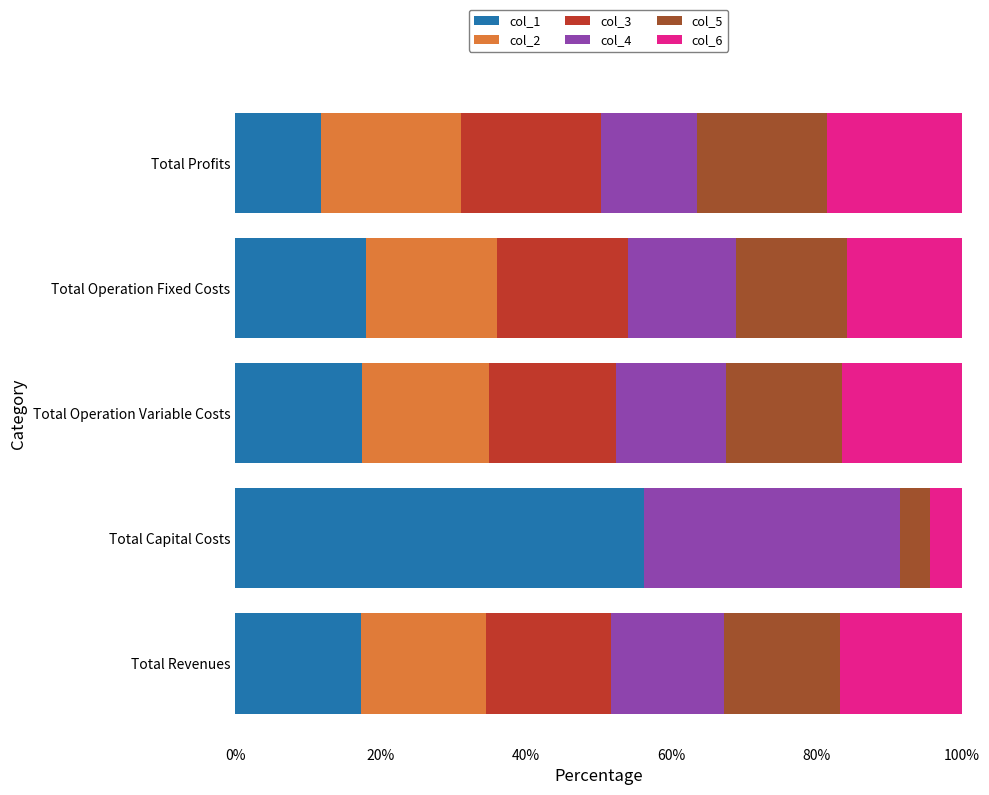

Count the number of categories in the chart.

5